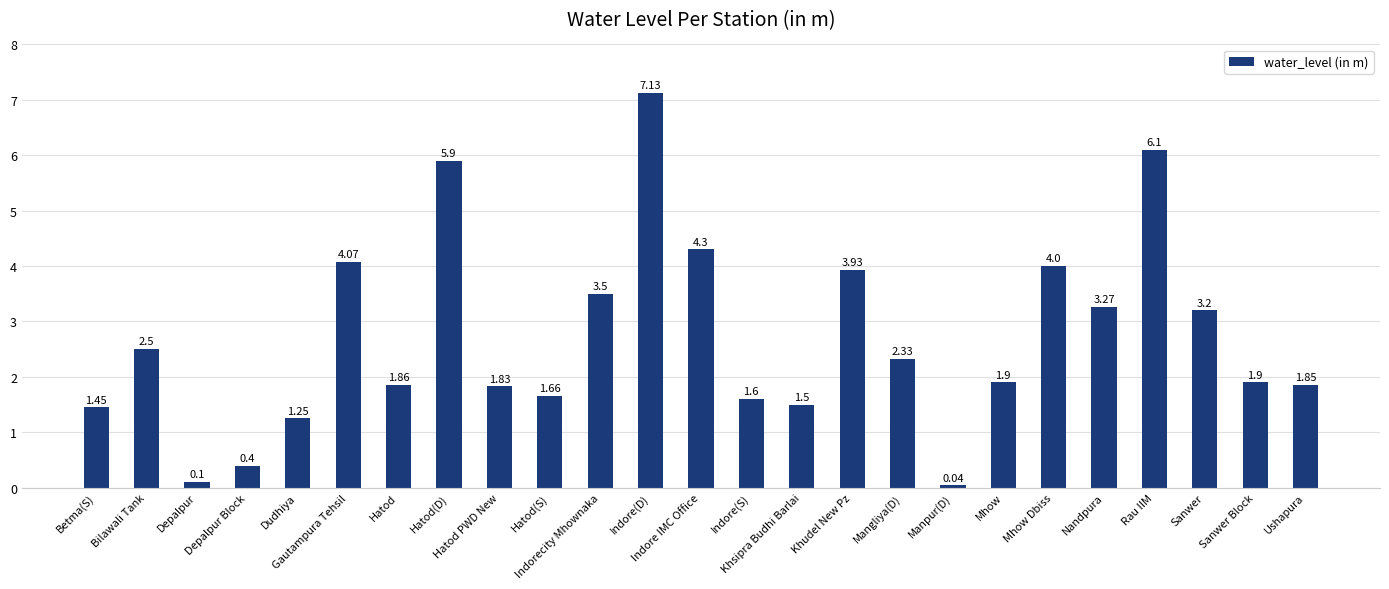

What is the difference between the second highest and second lowest values?

6.0